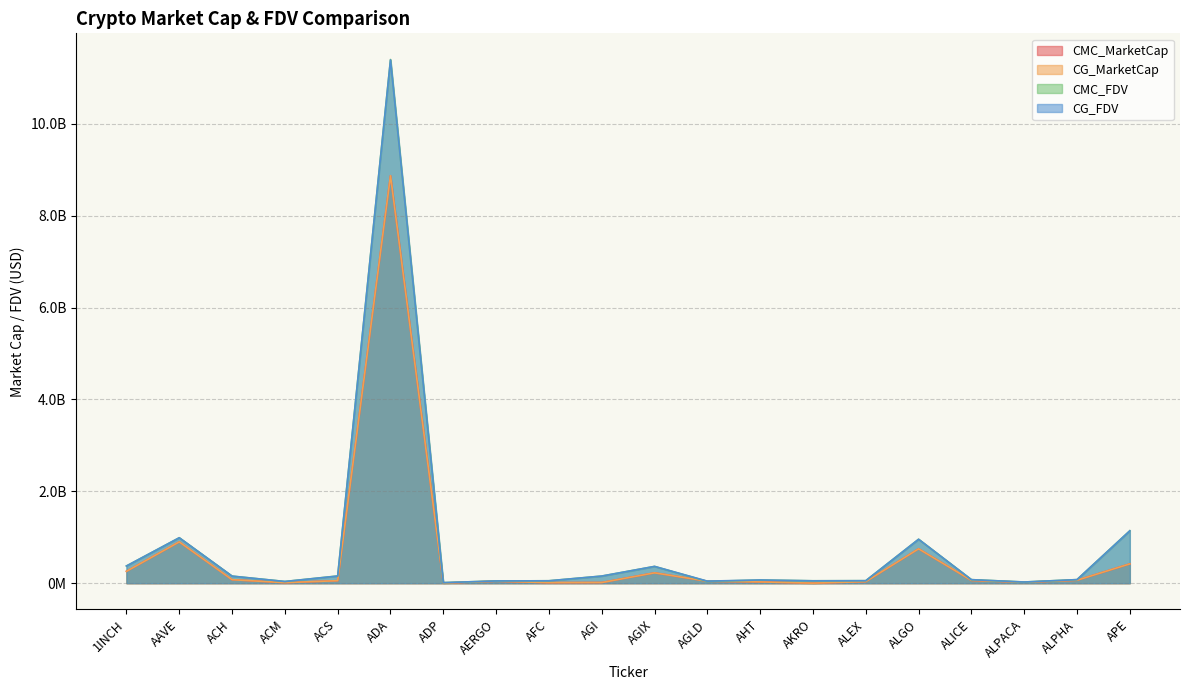

Rank the series by their maximum value, from lowest to highest.

CMC_MarketCap, CG_MarketCap, CG_FDV, CMC_FDV